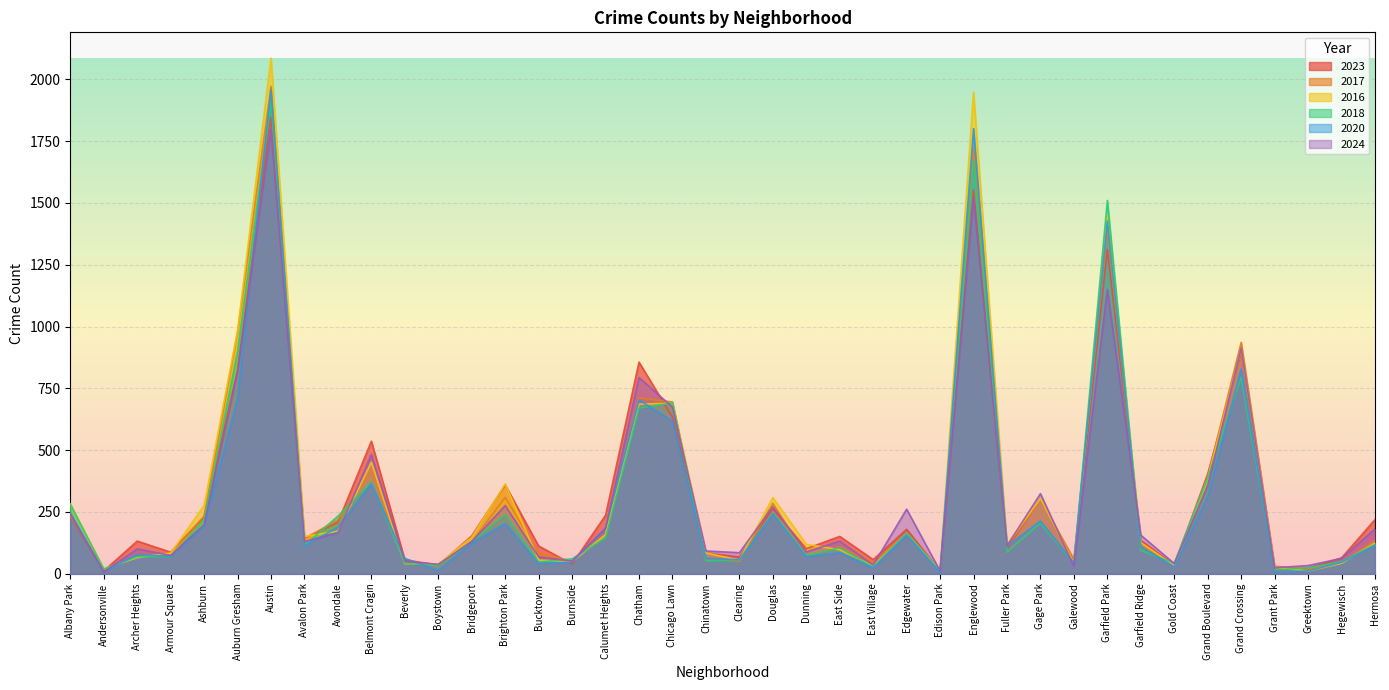

Is the value of 2024 at Edison Park greater than the value of 2023 at Grand Crossing?

No